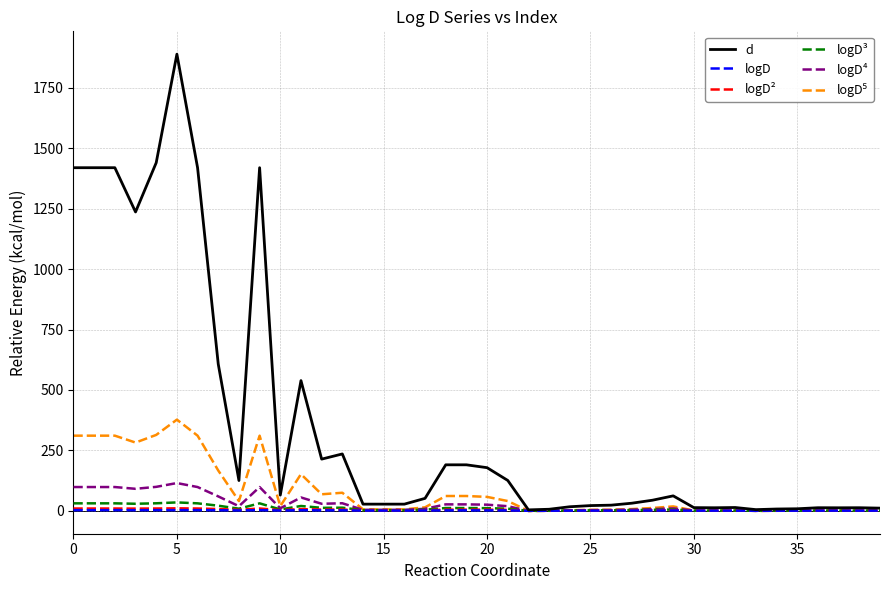

What is the greatest value displayed?

1888.5